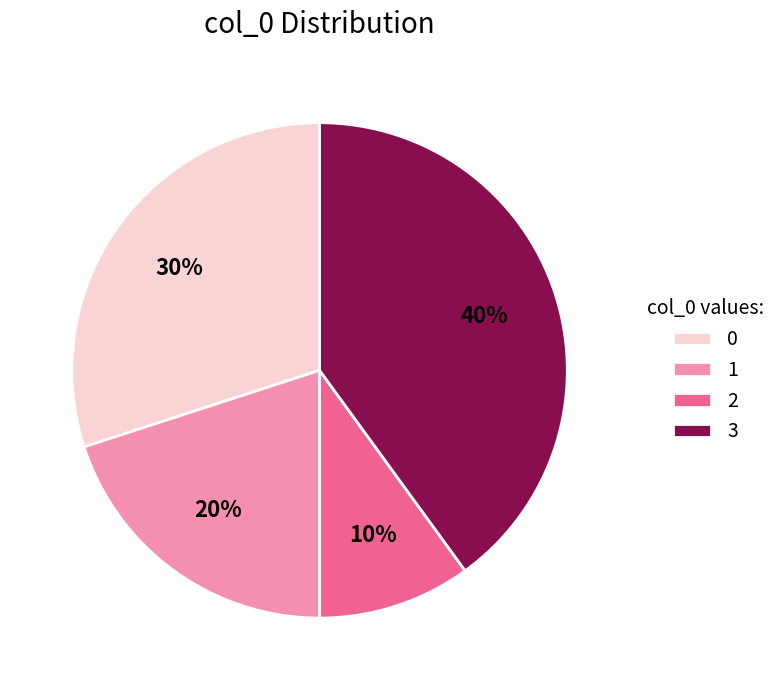

Rank the categories by value from highest to lowest.

3, 0, 1, 2